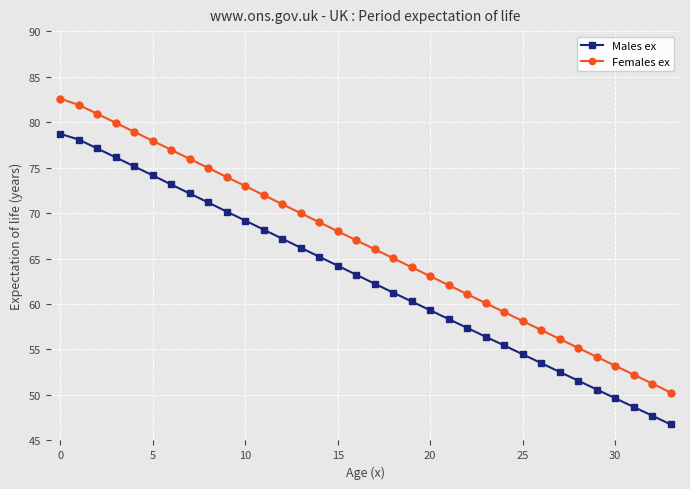

What is the sum of all Males ex values?

2135.3